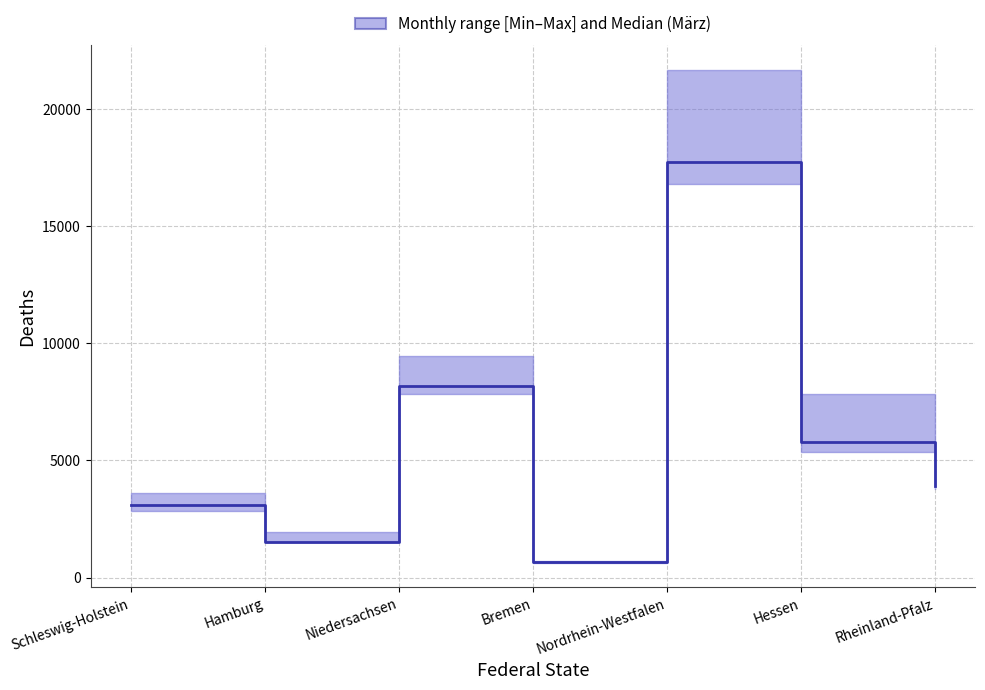

How many points are lower than both their immediate neighbors (excluding endpoints)?

2